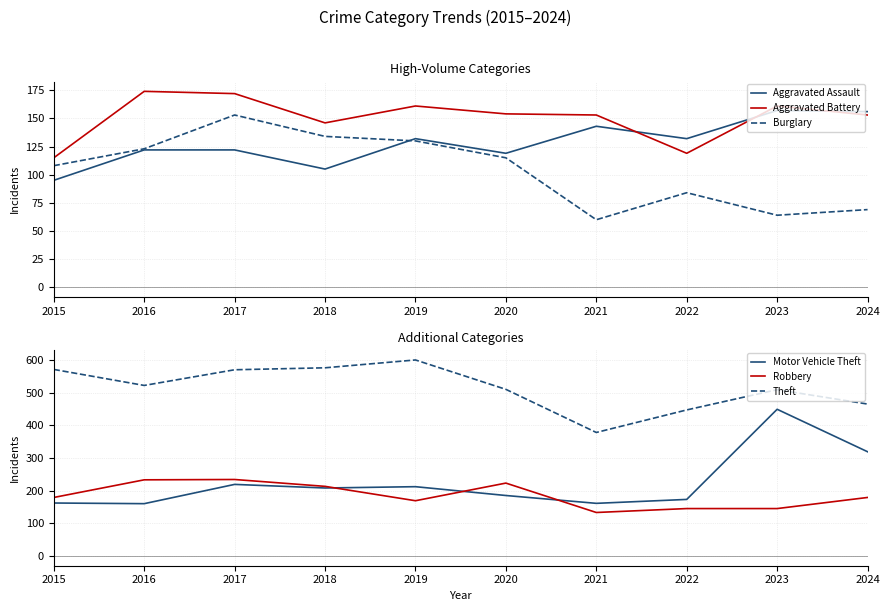

What is the value of the Motor Vehicle Theft point at the 10th from the left?

319